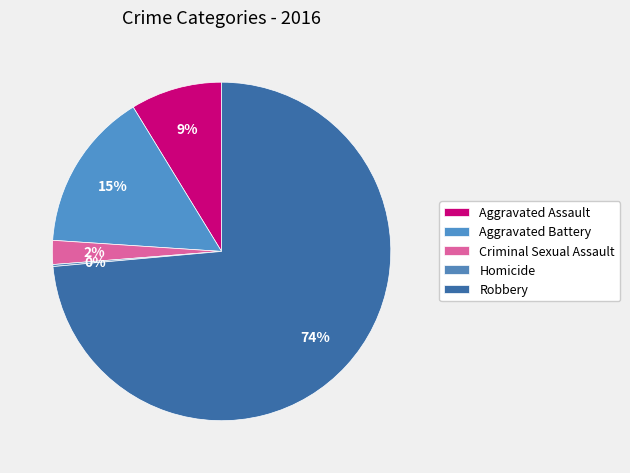

What is the ratio of the value at Robbery to the value at Criminal Sexual Assault?

32.2